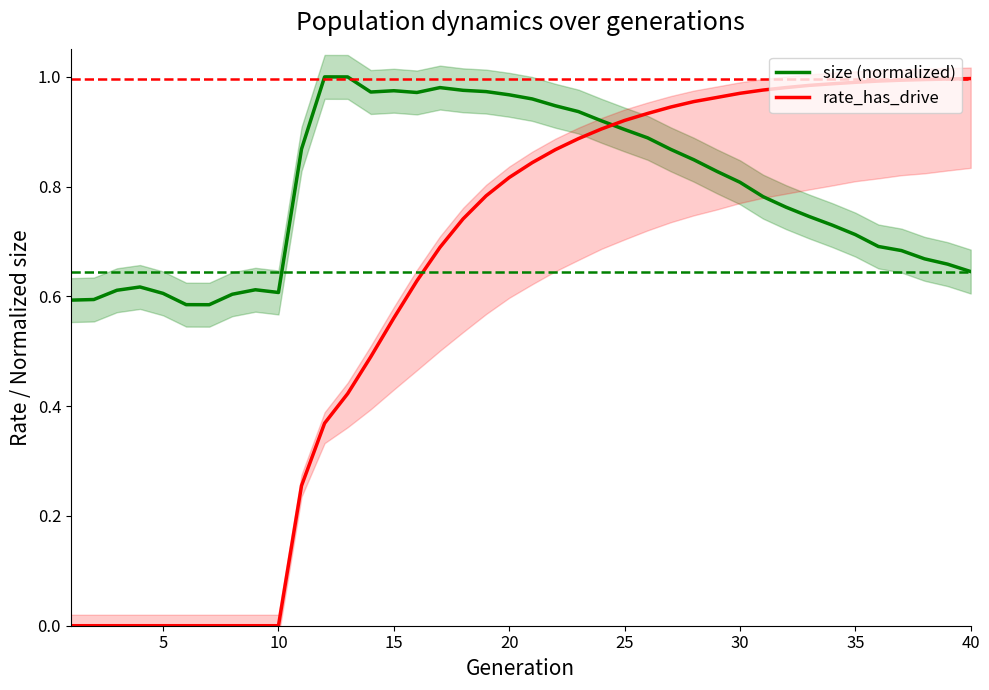

Is it true that rate_has_drive equals 0.0 at 5?

True